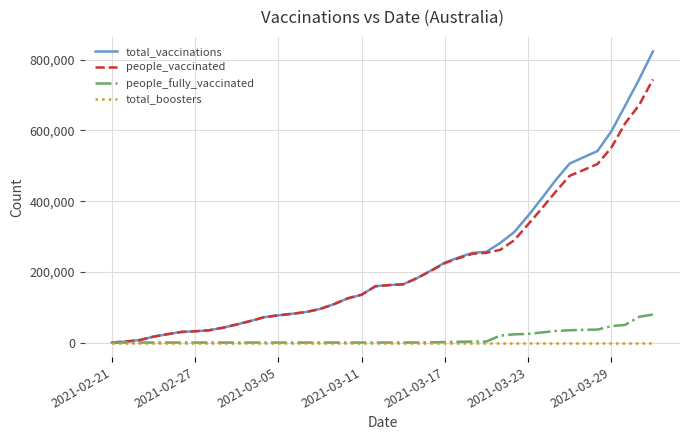

Which series has the largest total across all categories?

total_vaccinations